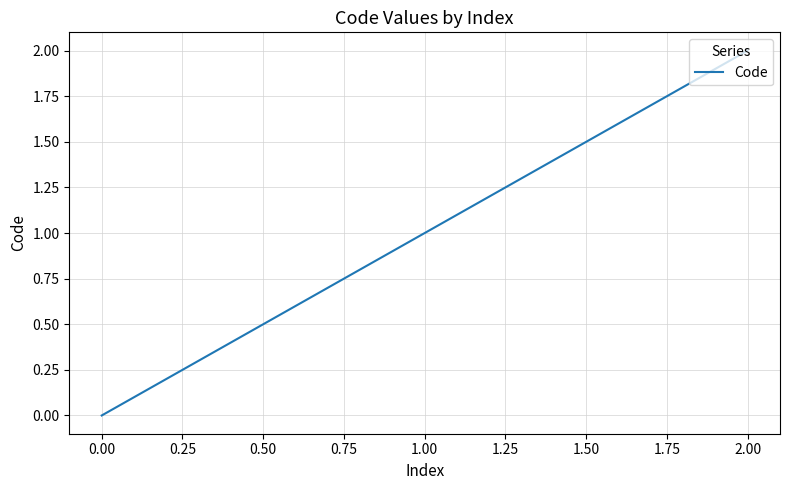

How many lines are shown in the chart?

1